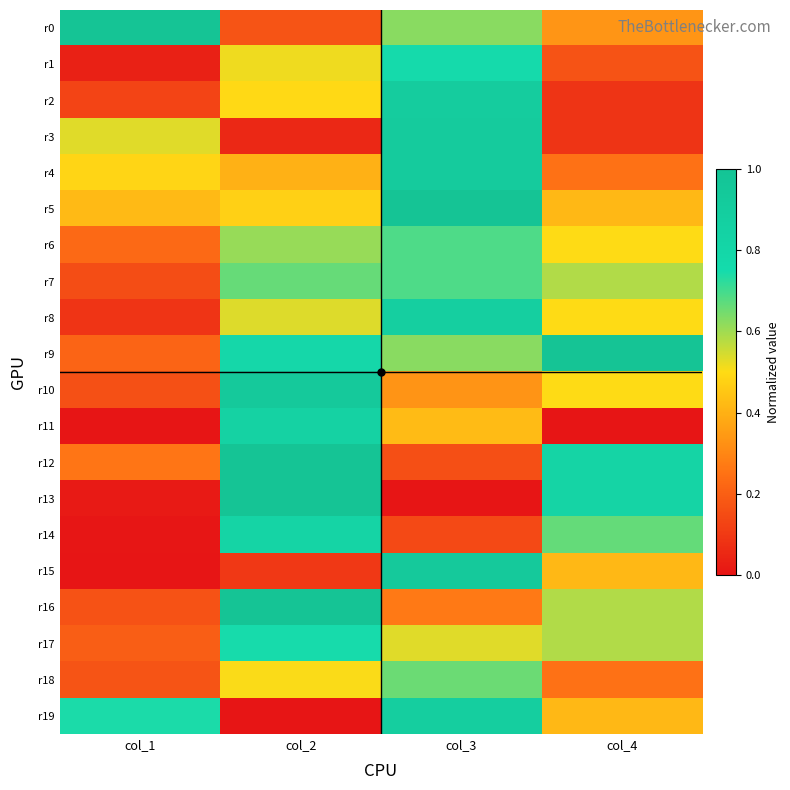

Which has a higher value, col_4 or col_2?

col_4